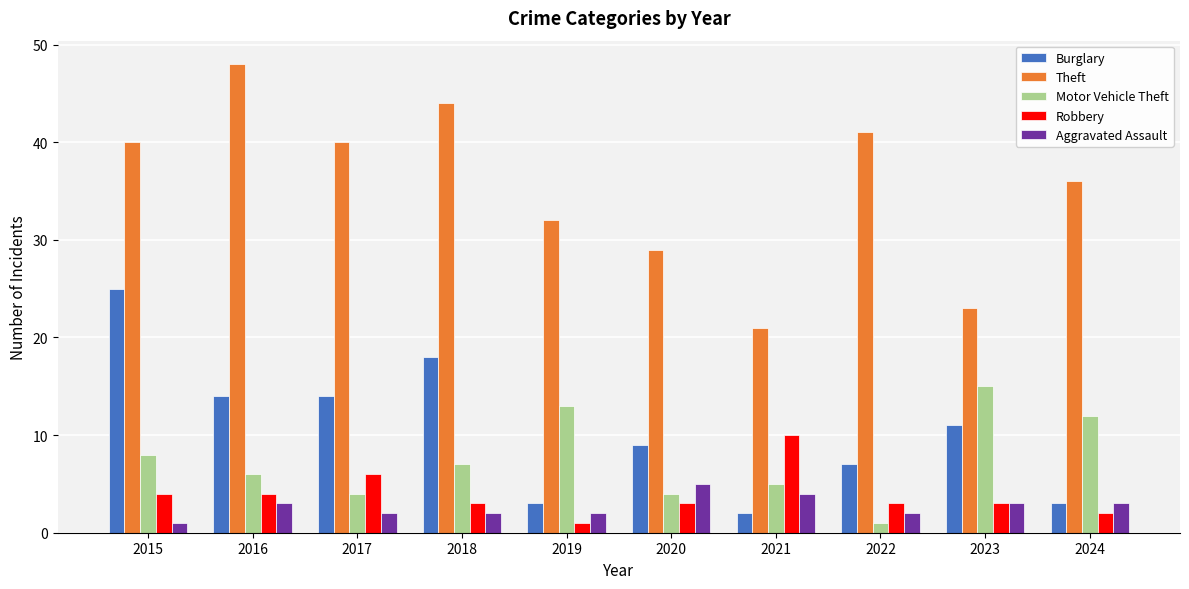

What is the value of the Burglary bar at the 3rd from the left?

14